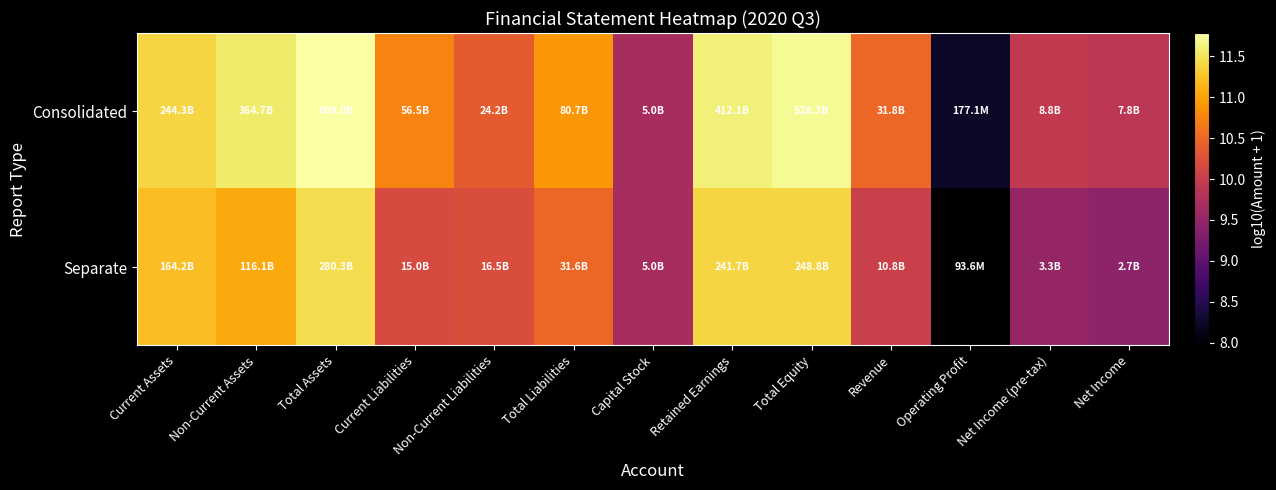

At how many categories does at least one series exceed 9?

12